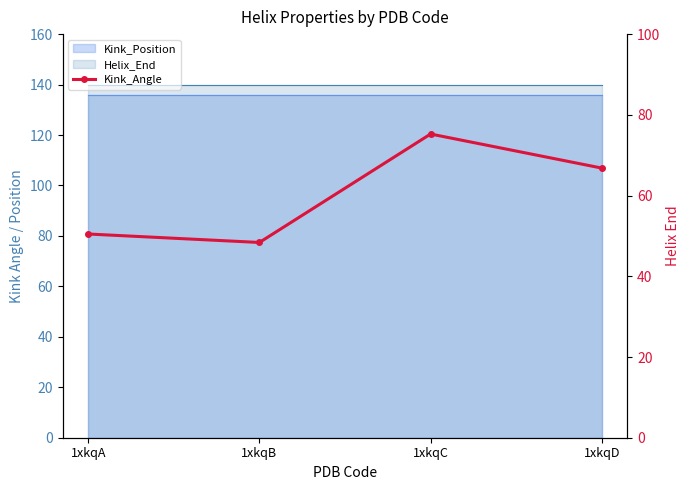

Reading left to right, extract all data points from this chart.

1xkqA=50.5	1xkqB=48.4	1xkqC=75.2	1xkqD=66.8